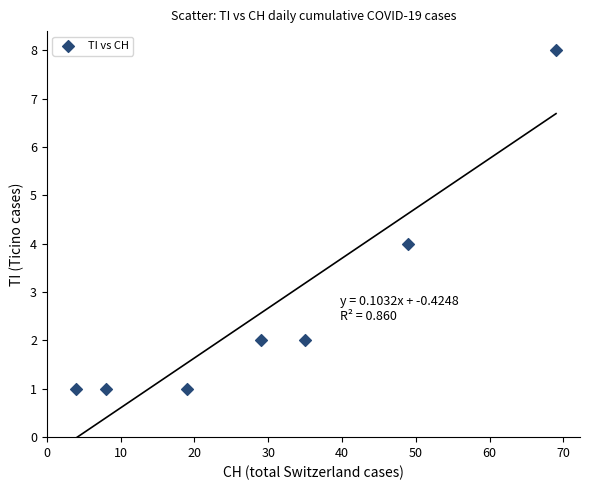

What is the average X value?

30